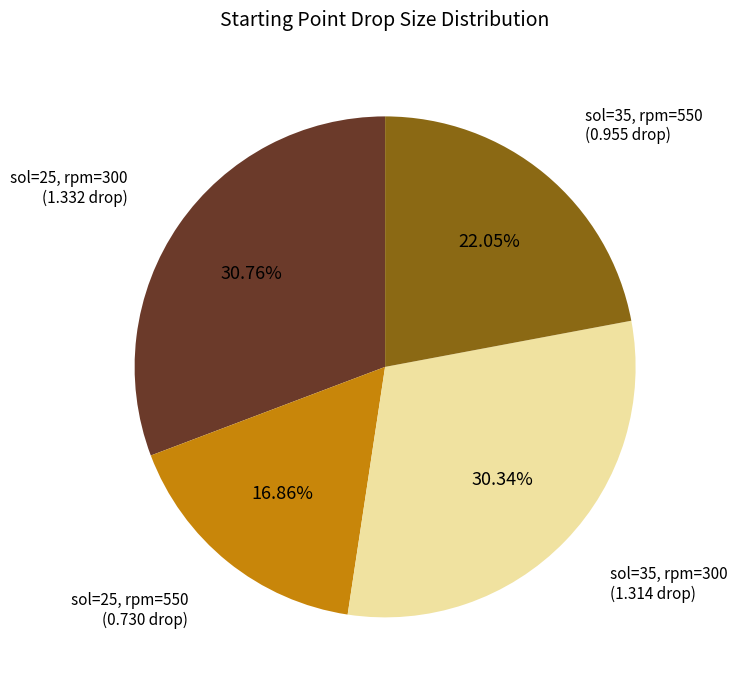

Is there any slice that represents more than half of the pie?

No